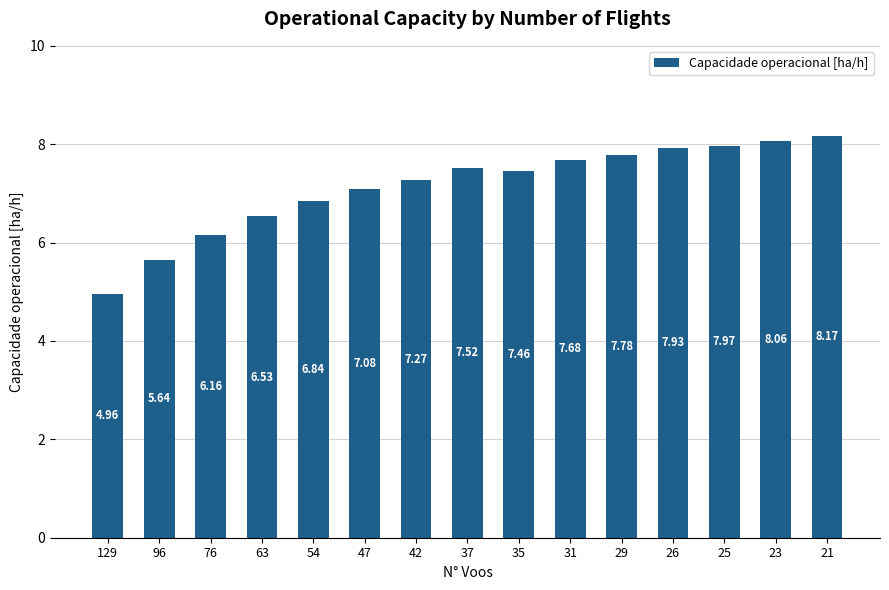

What is the difference between the values at 54 and 31?

0.8